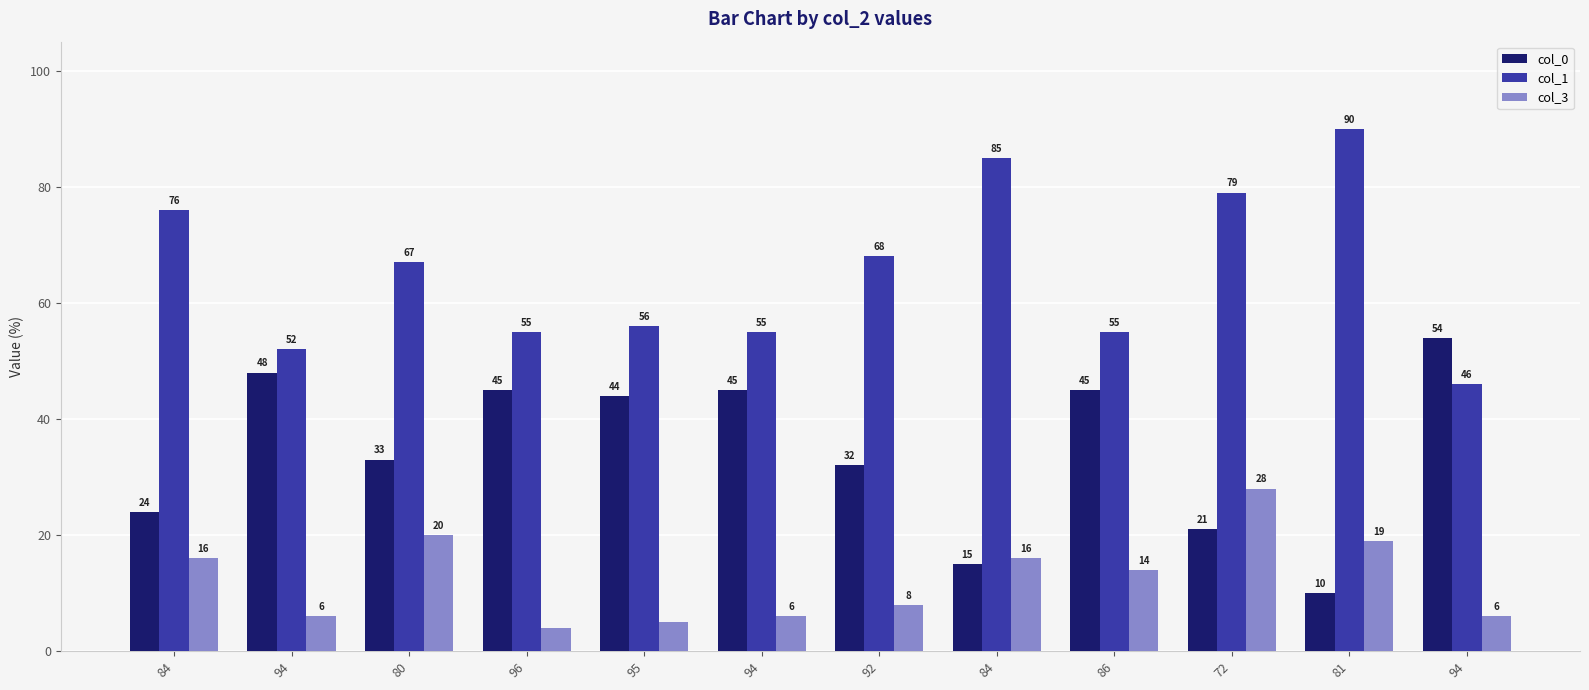

Reading right to left, list all the values displayed in this chart.

col_0: 54	10	21	45	15	32	45	44	45	33	48	24
col_1: 46	90	79	55	85	68	55	56	55	67	52	76
col_3: 6	19	28	14	16	8	6	5	4	20	6	16